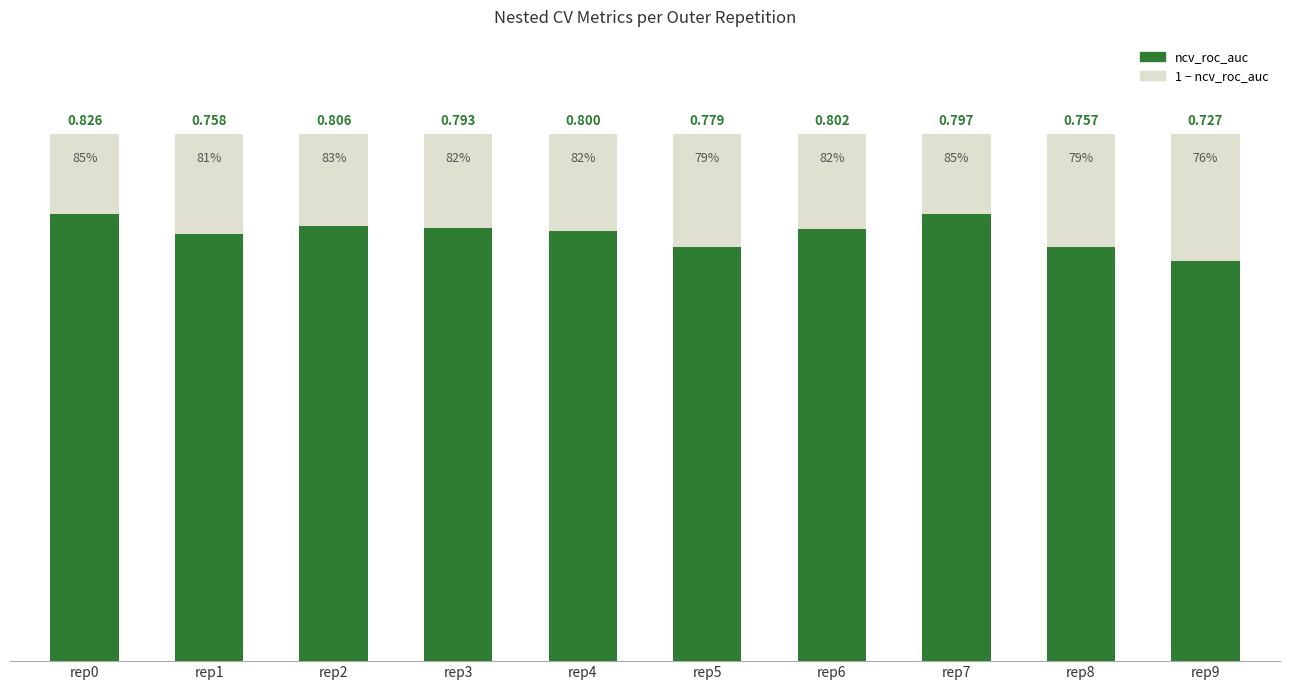

Are the bars grouped side by side (vs. stacked)?

No